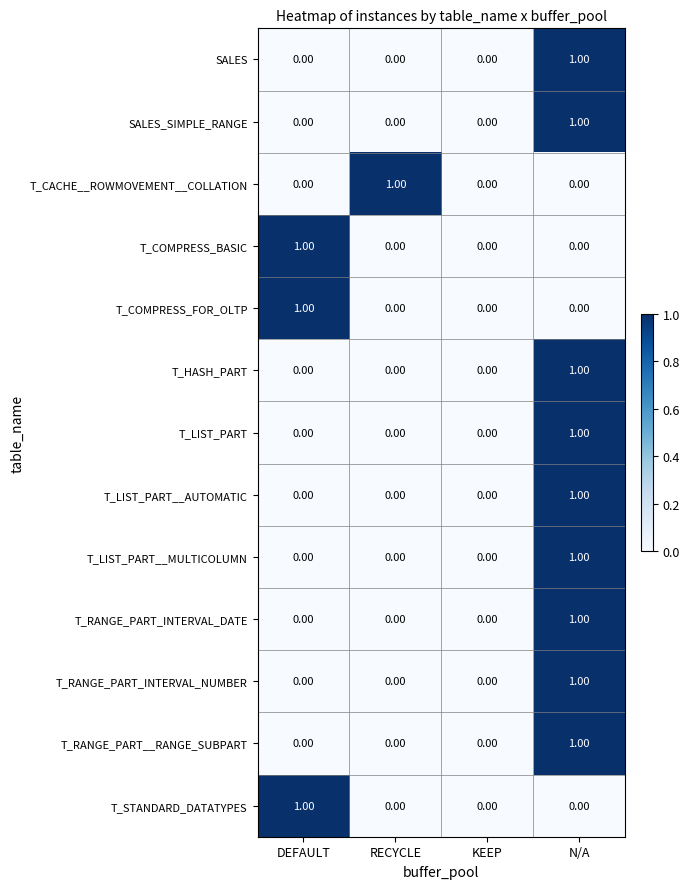

Count the number of categories in the chart.

4